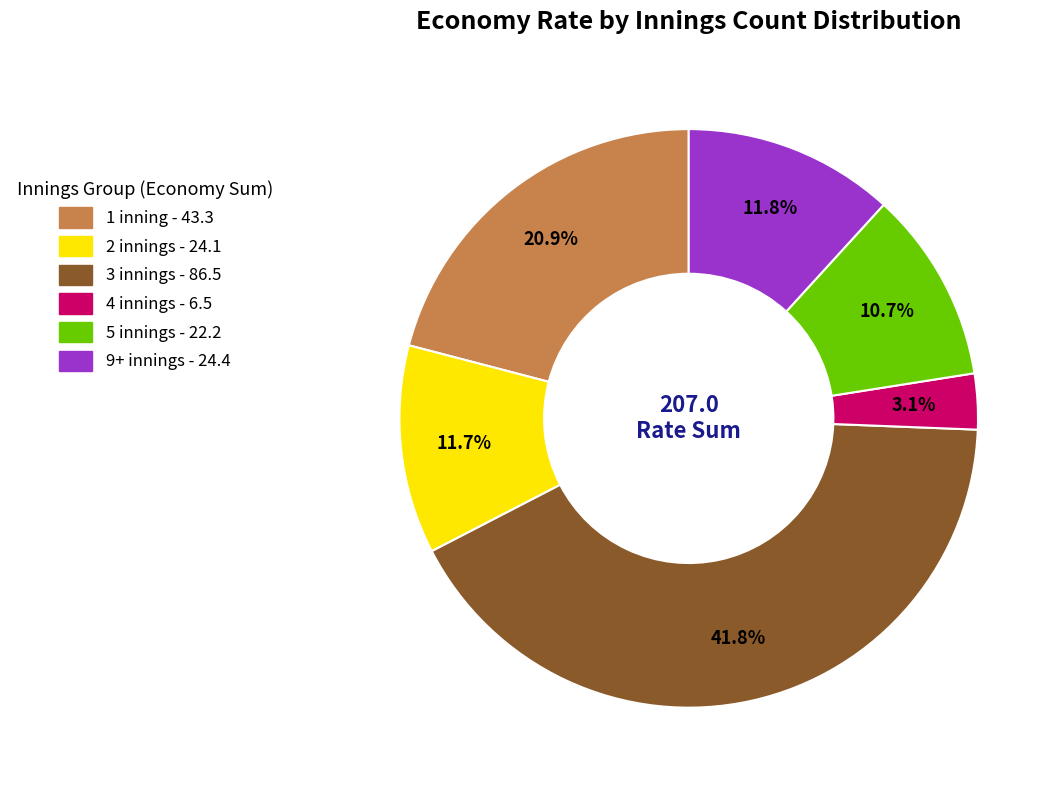

Is there a majority slice in this chart?

No